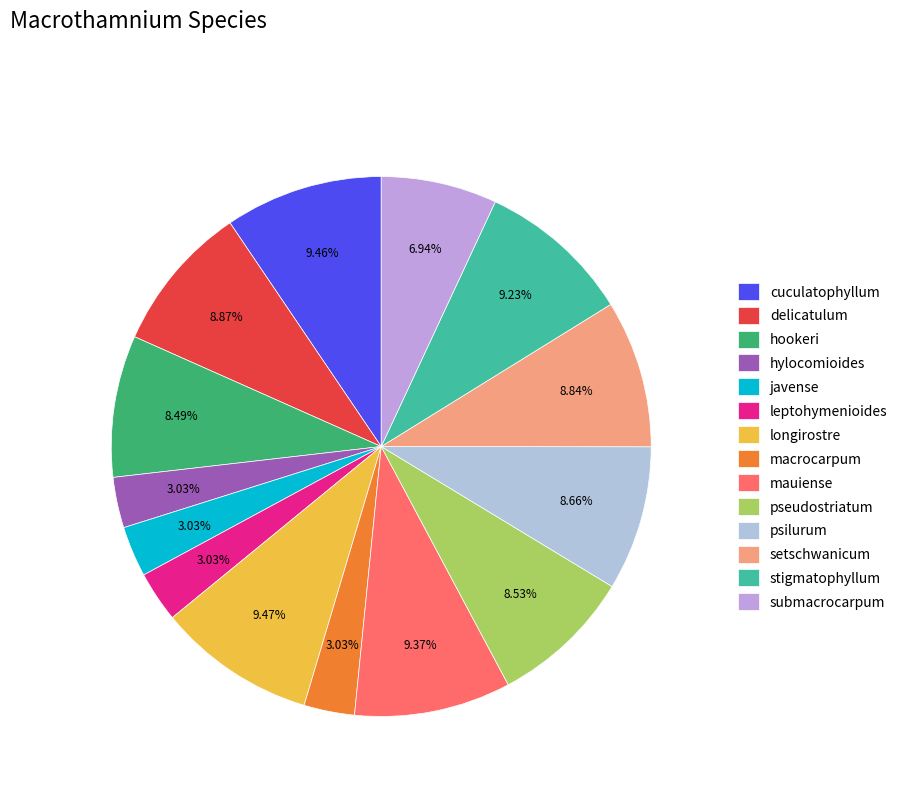

What percentage do longirostre and javense together represent?

12.5%